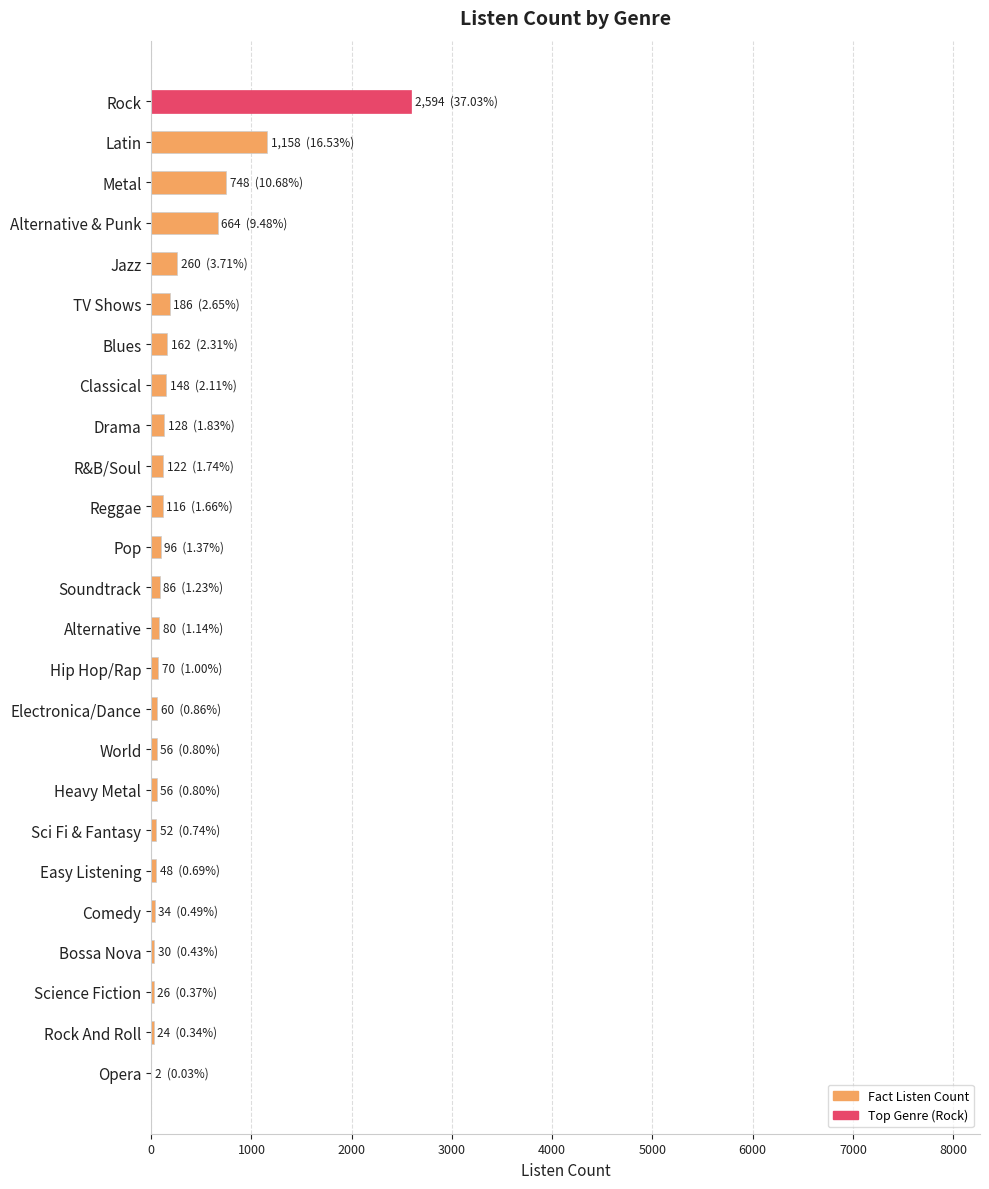

Are the bars horizontal?

Yes